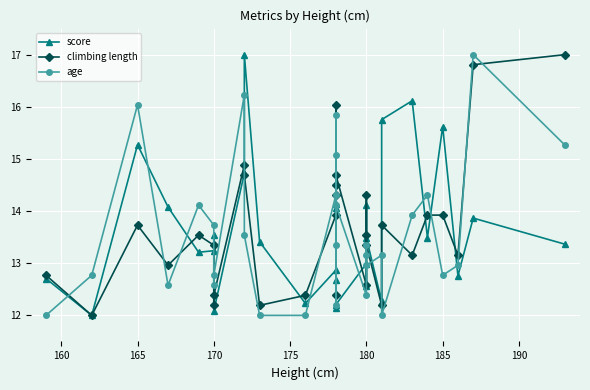

Where is the first local maximum for age?

165